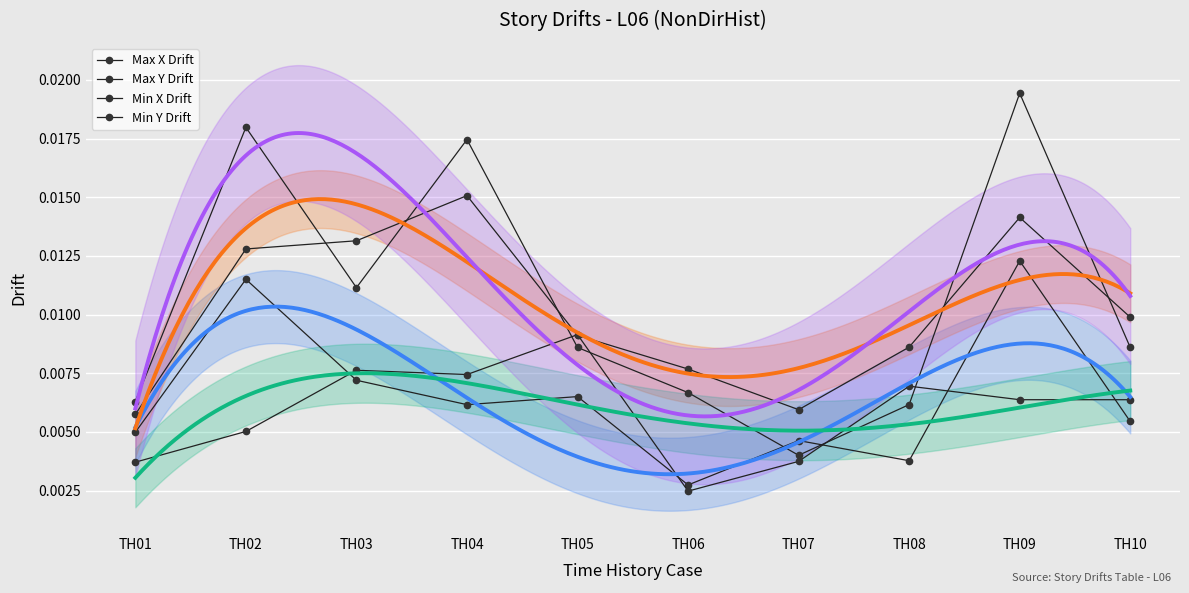

Rank the categories by Max X Drift value from lowest to highest.

TH06, TH08, TH07, TH01, TH10, TH04, TH05, TH03, TH02, TH09